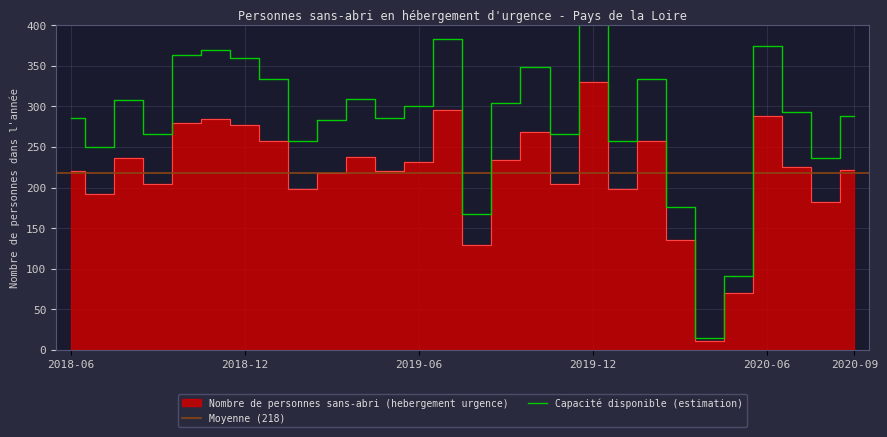

What is the difference between the second highest and minimum values?

284